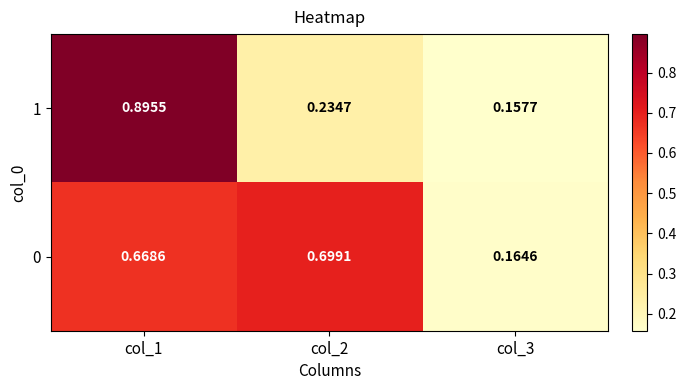

Is the value of 0 at col_3 greater than the value of 1 at col_3?

Yes